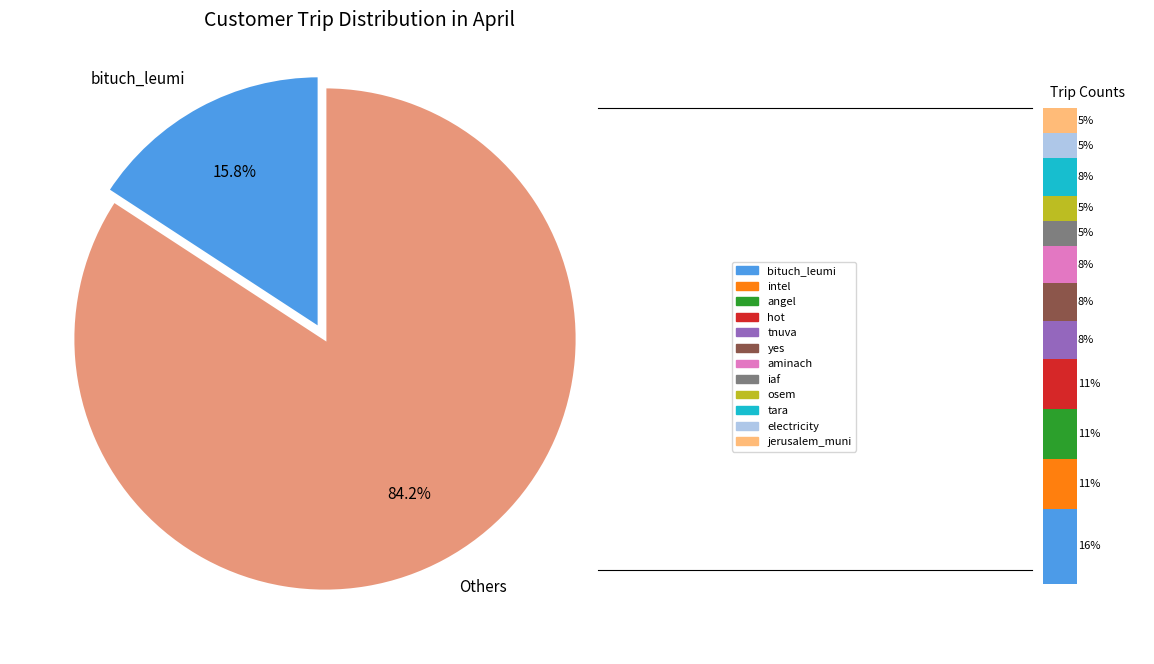

To the nearest percent, what is the difference between the hot and tara slice percentages?

3%